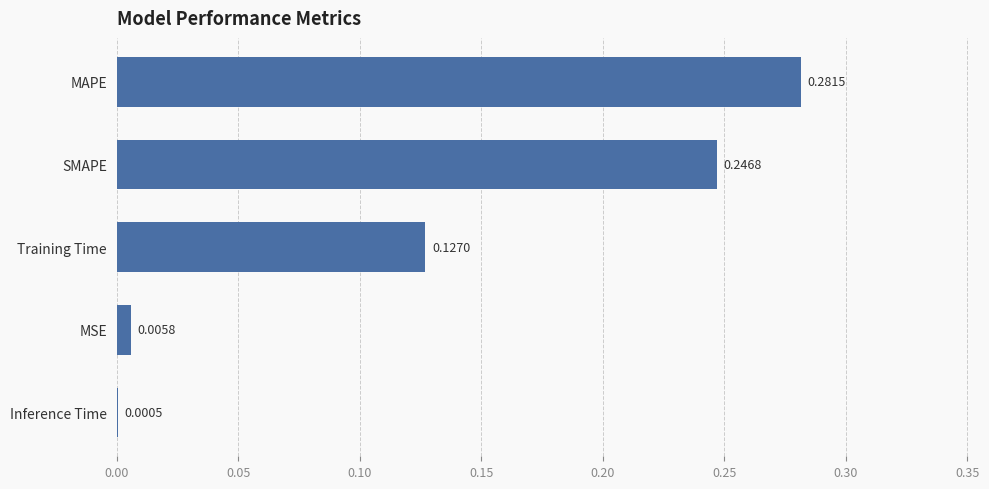

Where is the data nearest to the value 0?

Inference Time